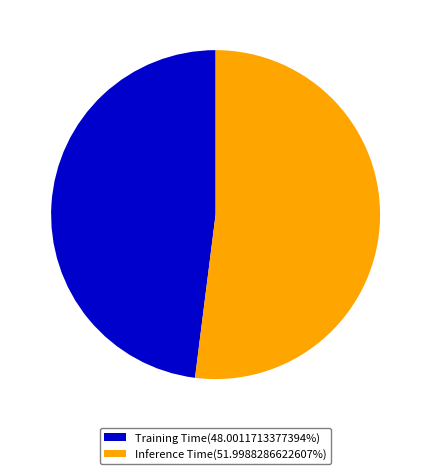

Do Inference Time(51.9988286622607%) and Training Time(48.0011713377394%) together represent more than half of the pie?

Yes